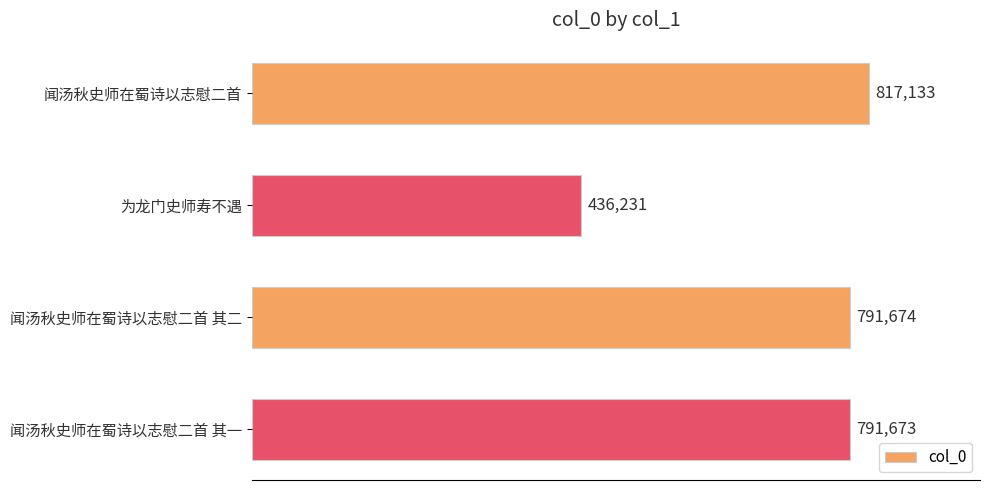

Reading top to bottom, transcribe all the data shown in this chart.

817133	436231	791674	791673